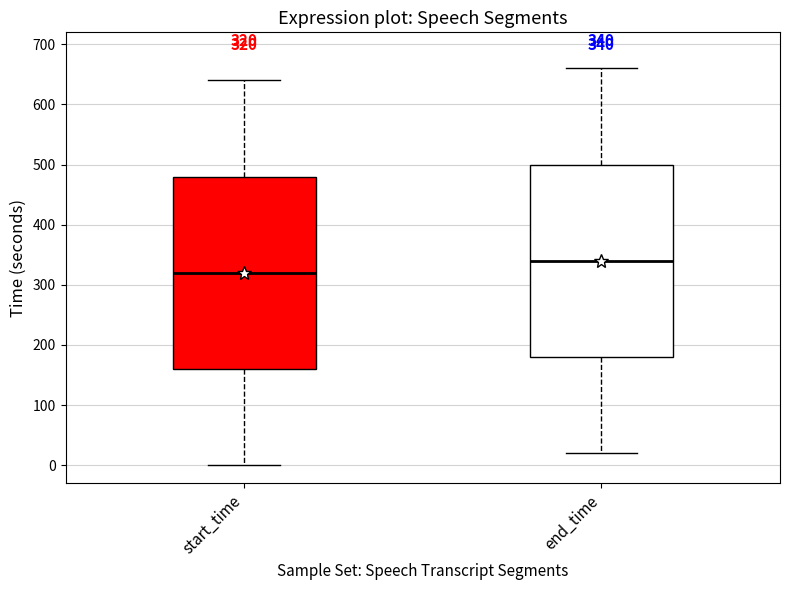

Which box's median line is the highest?

end_time